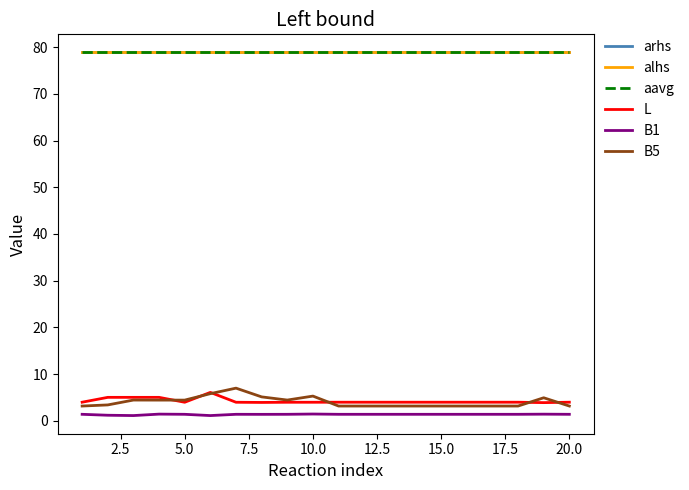

True or false: B5 and aavg intersect in this chart.

False